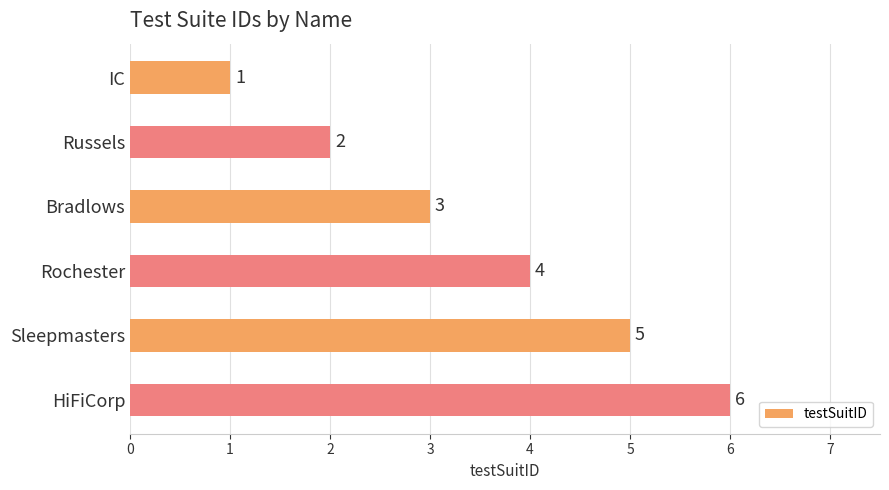

Between IC and Russels, which is larger?

Russels